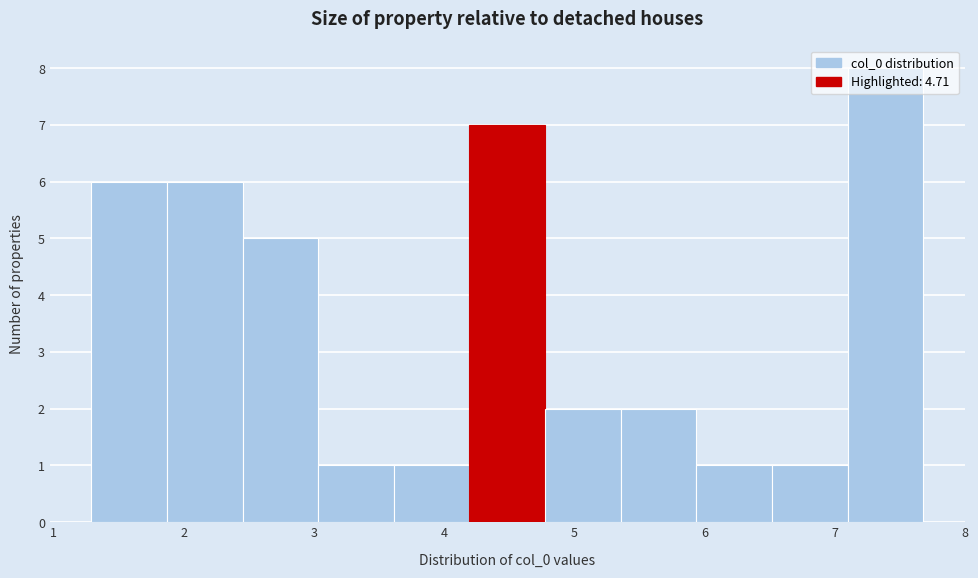

Reading left to right, list every bar in this chart as the range it spans on the x-axis followed by its height. Neither the bar edges nor the heights are printed on the chart, so give them approximately, as read against the axes.

1.3 to 1.9: 6
1.9 to 2.5: 6
2.5 to 3.0: 5
3.0 to 3.6: 1
3.6 to 4.2: 1
4.2 to 4.8: 7
4.8 to 5.4: 2
5.4 to 5.9: 2
5.9 to 6.5: 1
6.5 to 7.1: 1
7.1 to 7.7: 8